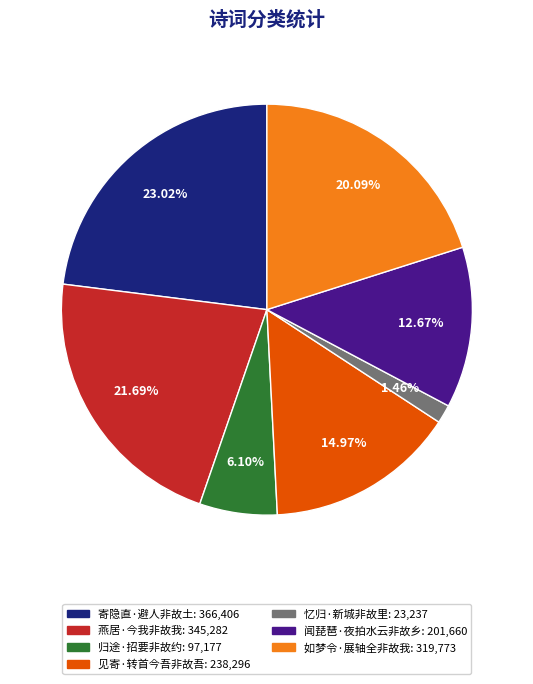

What percentage is the 闻琵琶·夜拍水云非故乡 slice, to the nearest percent?

13%